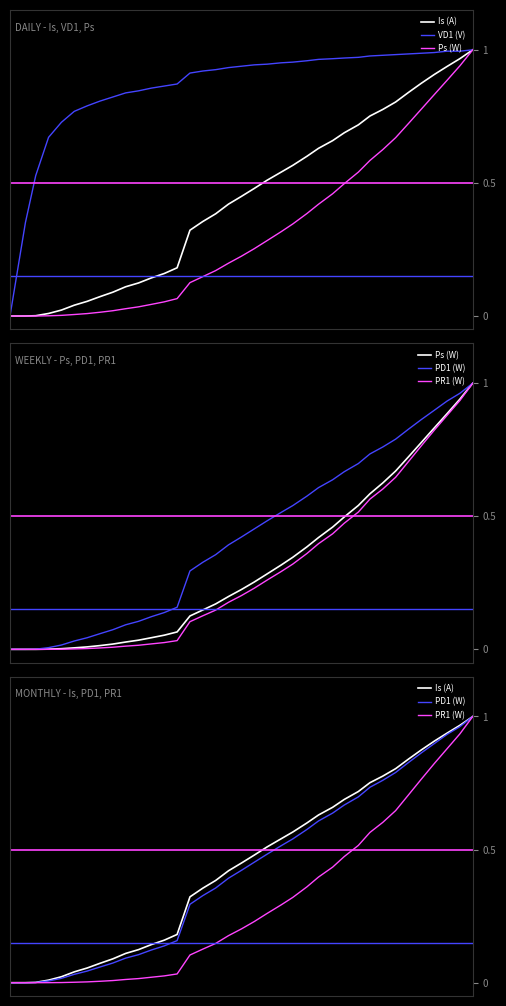

Is this an area chart (filled region under the line)?

No